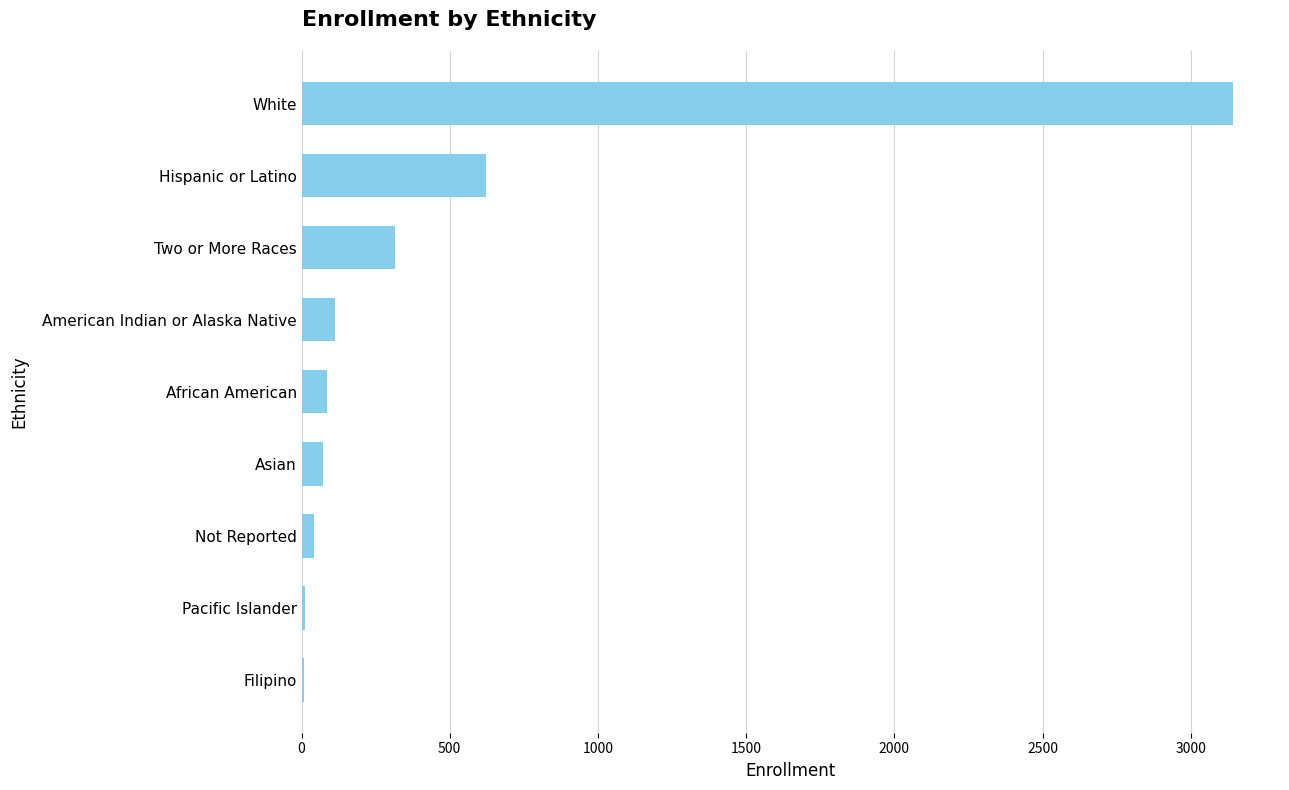

Between American Indian or Alaska Native and Two or More Races, which is larger?

Two or More Races